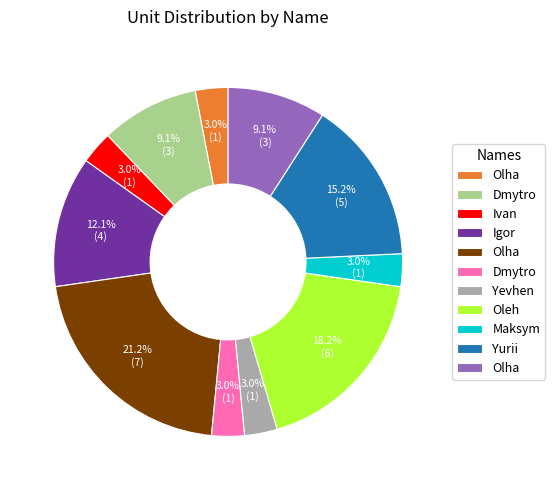

Does any single category account for the majority?

No